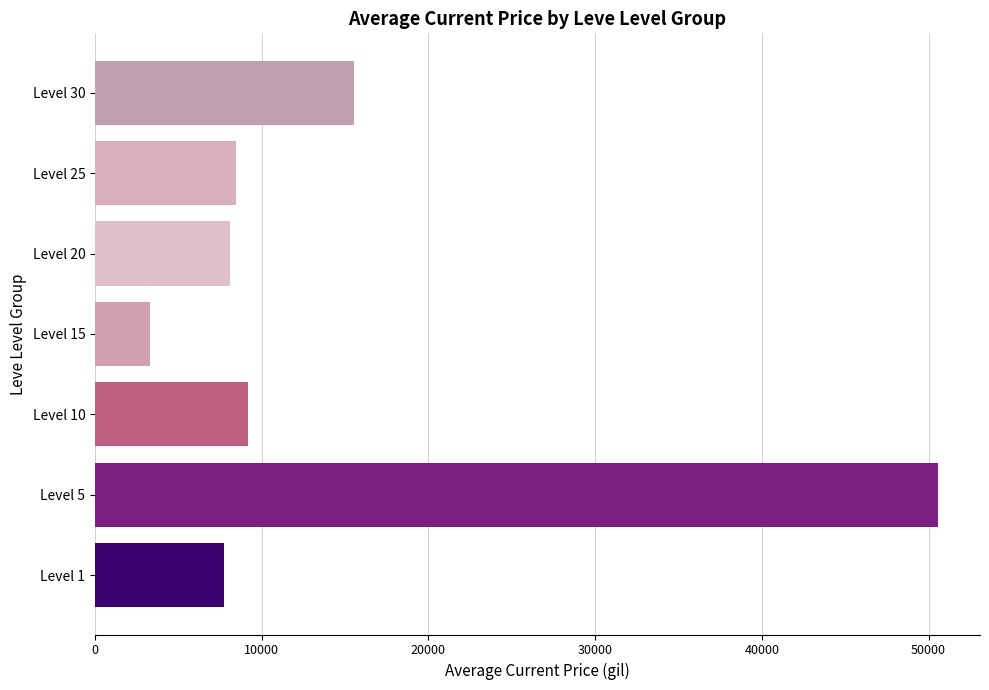

Between Level 5 and Level 30, which is larger?

Level 5